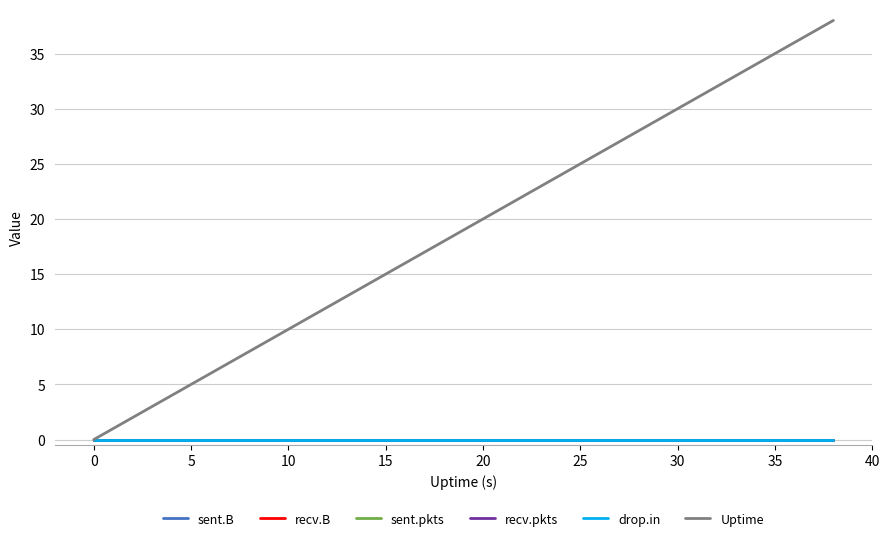

Does the chart display data point markers on the line(s)?

No